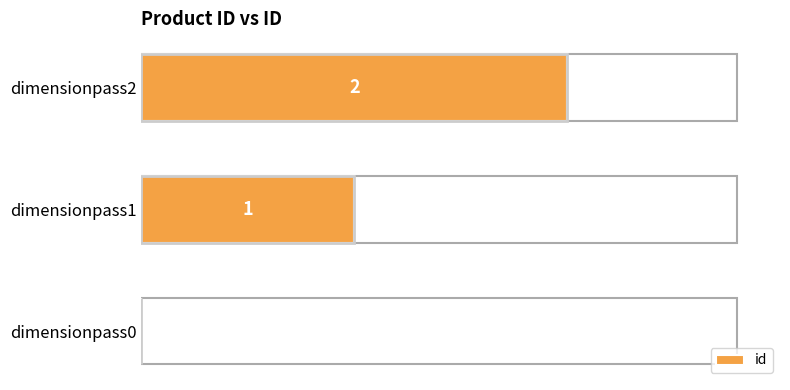

What is the change in value from dimensionpass1 to dimensionpass2?

+1